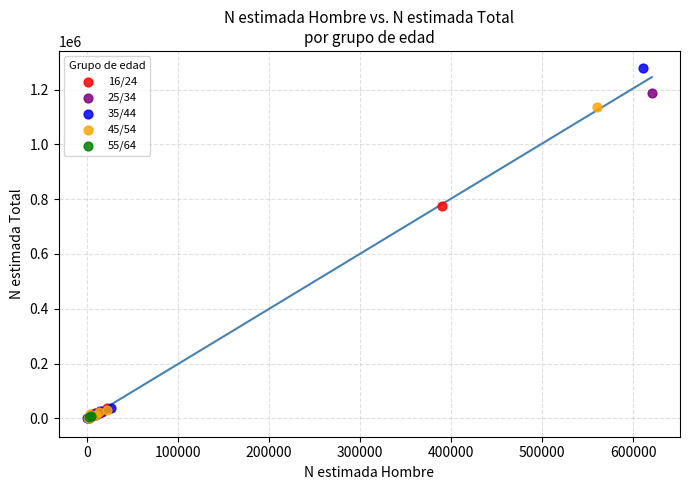

Which series contains the highest Y value?

35/44